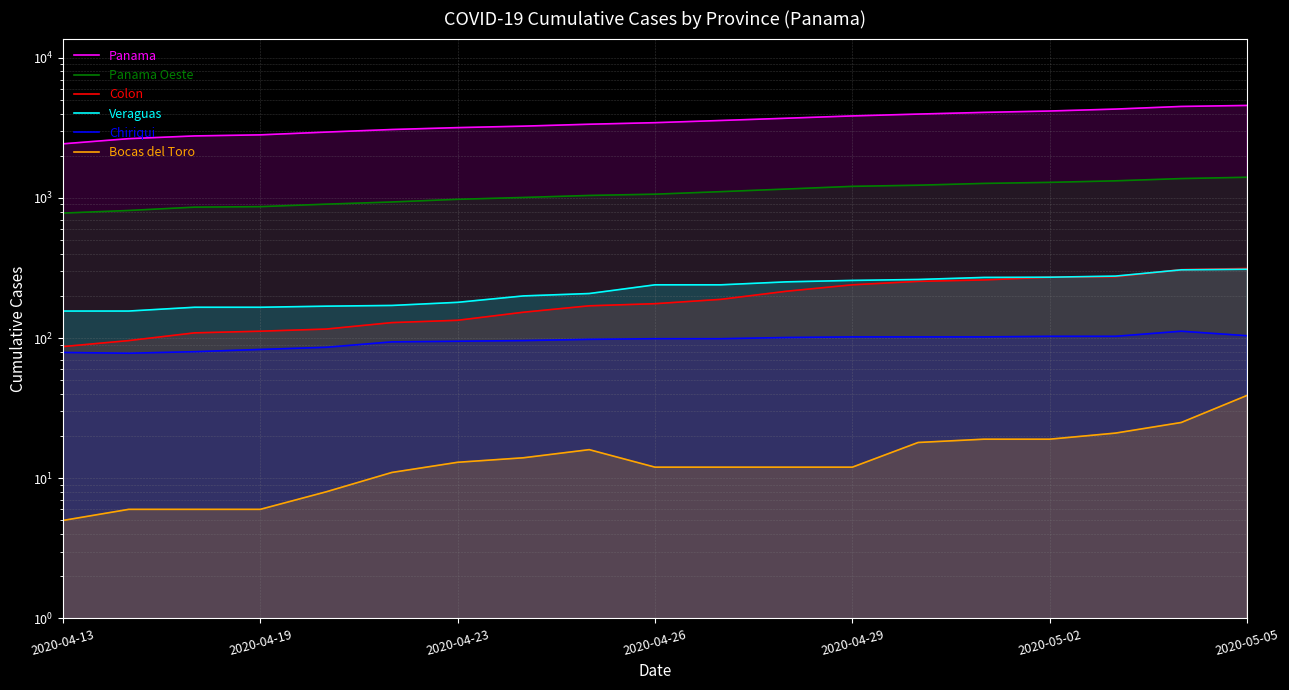

Where is Veraguas nearest to the value 233?

2020-04-26